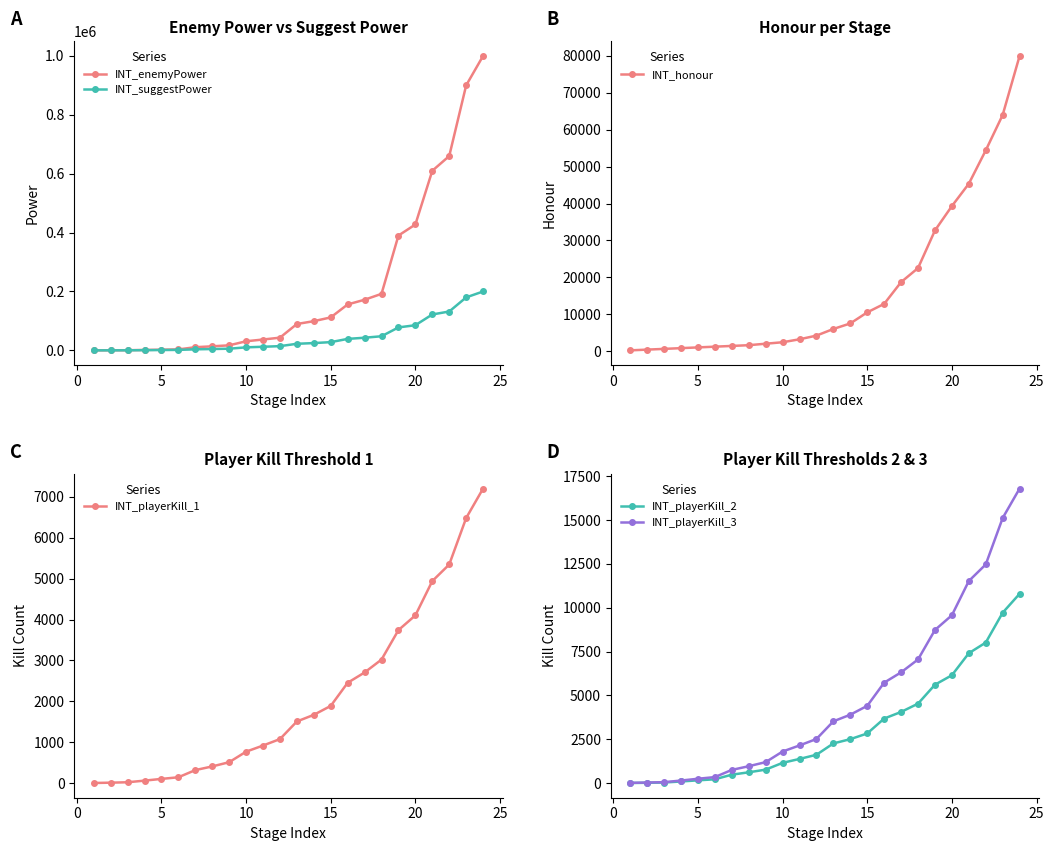

How many data points does each series have?

24